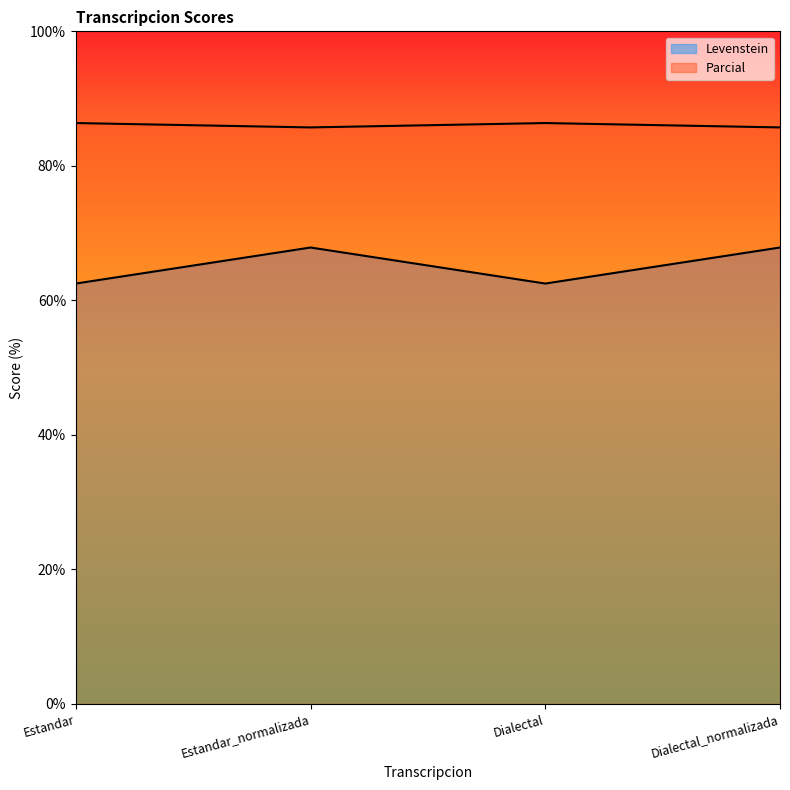

What is the difference between the highest and lowest values at Dialectal_normalizada?

17.9